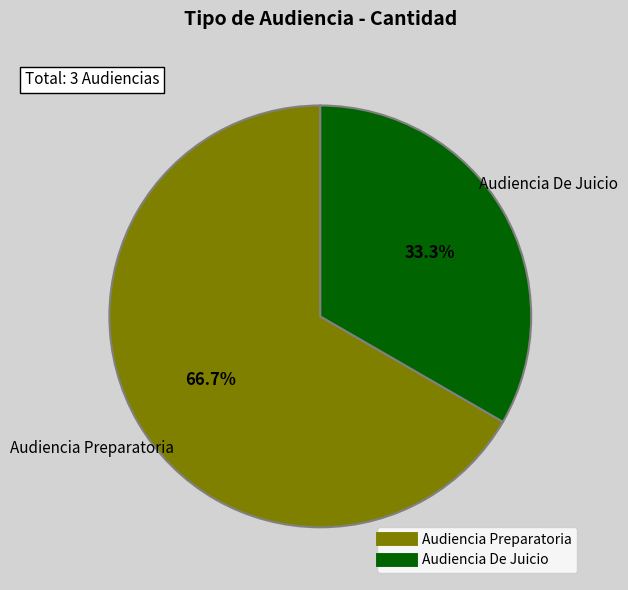

Is it true that Audiencia De Juicio is 33% of the pie?

True